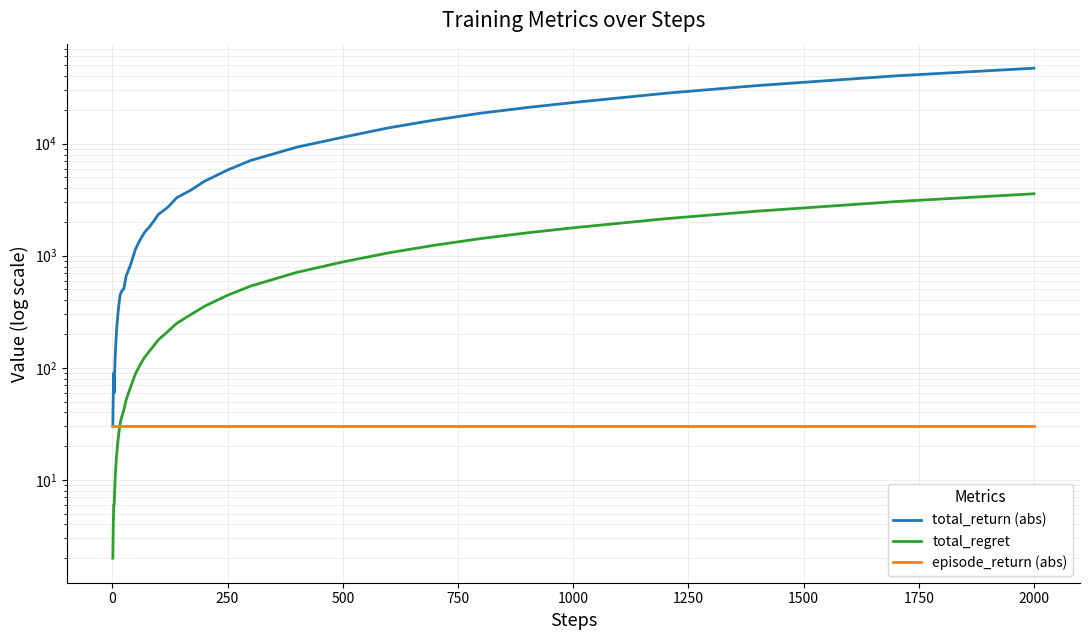

What is the difference between the maximum and second lowest values in the total_regret series?

3568